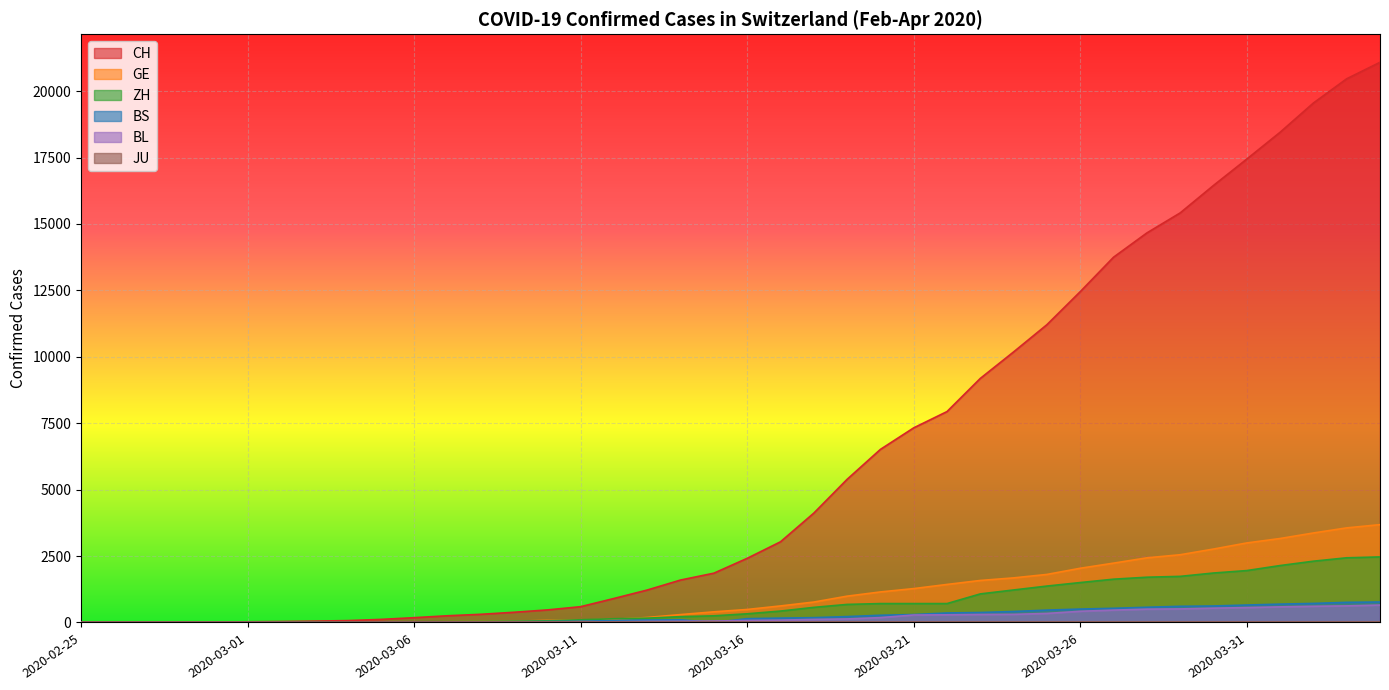

Is the value of BS at 2020-02-25 greater than the value of BL at 2020-02-25?

No